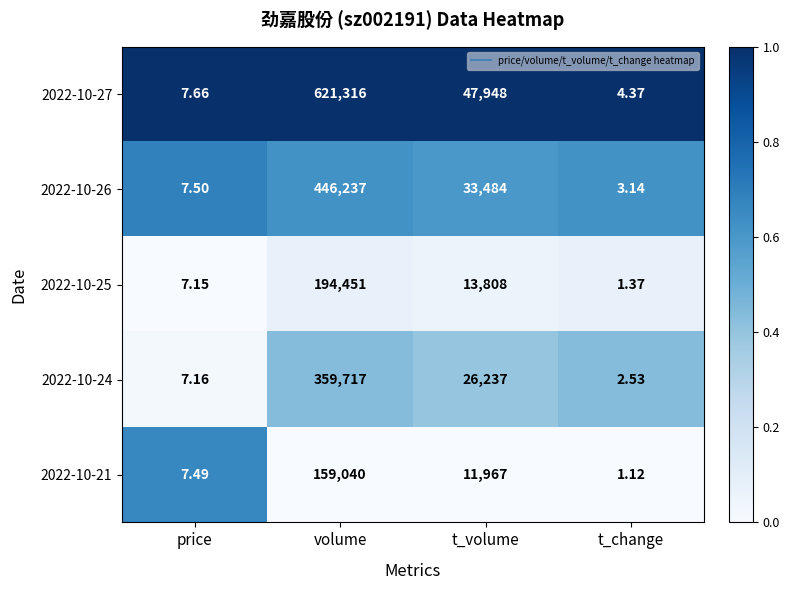

Rank the categories by 2022-10-25 value from highest to lowest.

volume, t_volume, price, t_change